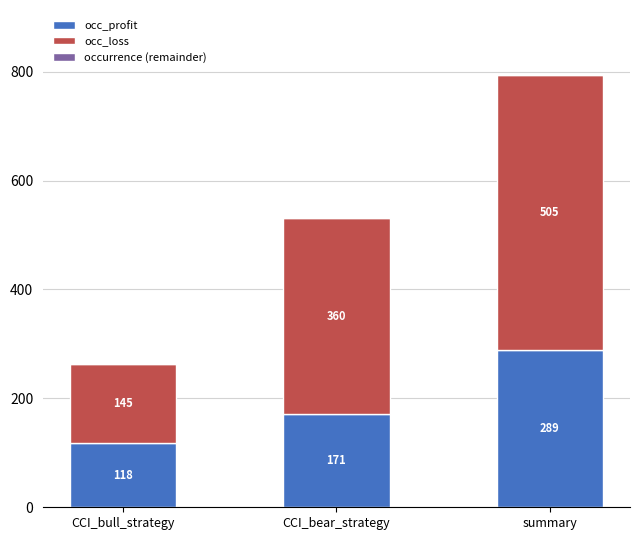

At which category is the sum across all series the highest?

summary